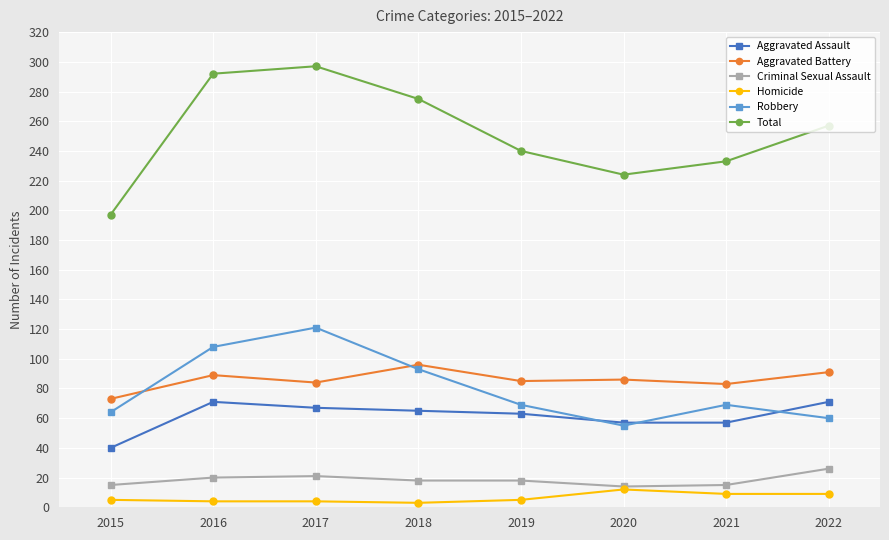

What is the sum of all Robbery values?

639